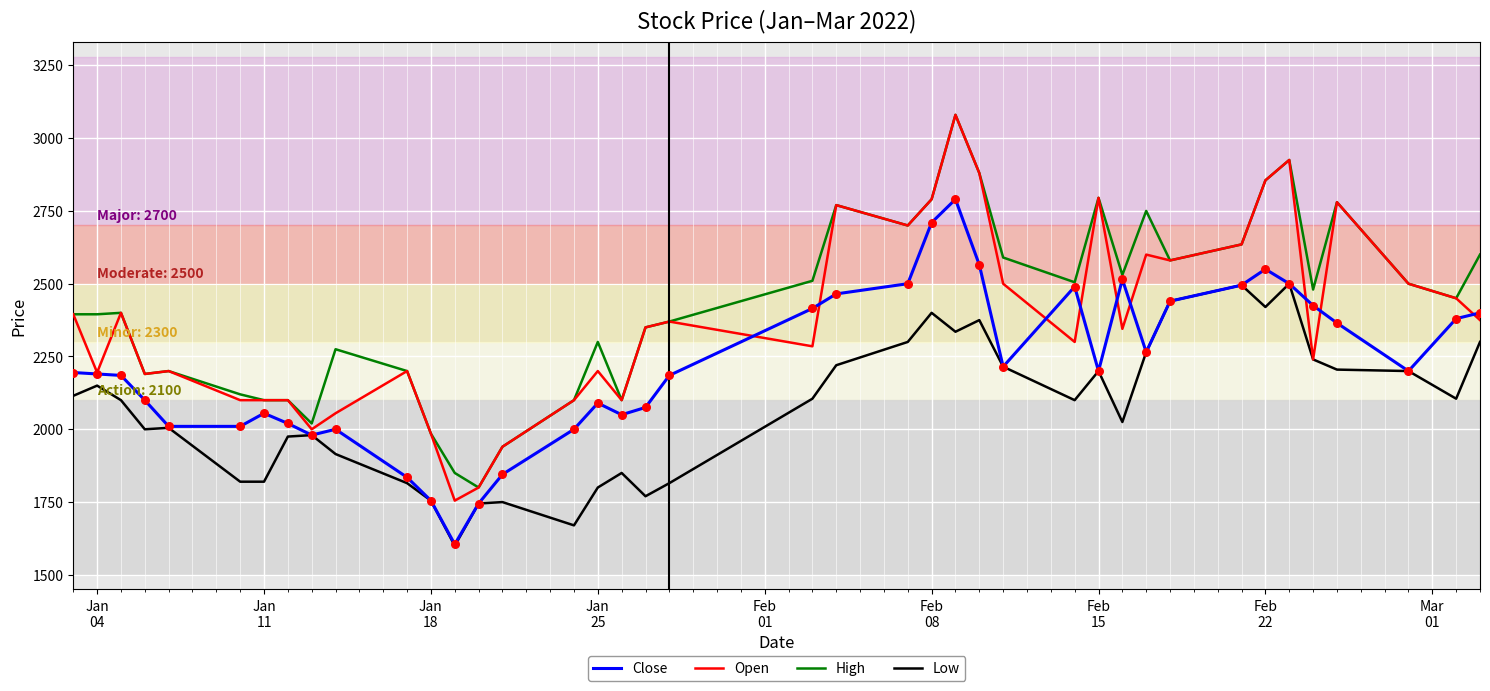

Which series has the widest spread of values?

Open